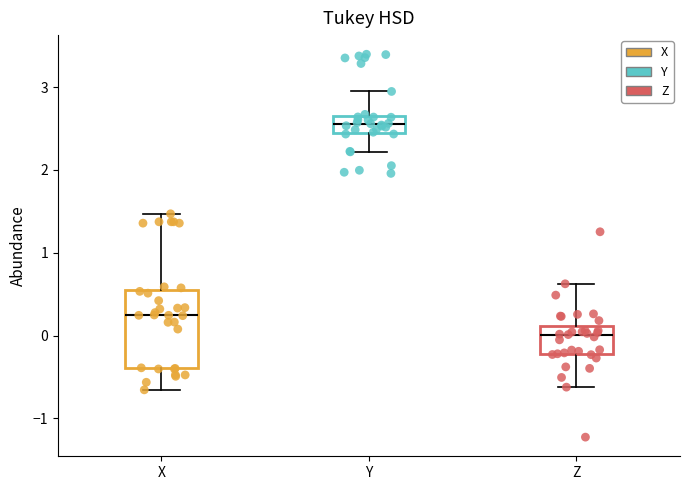

Reading left to right, transcribe this box plot: for each box, give where its median line is, the range the box spans, and where its two whiskers end, as read against the y-axis. The values are not printed on the chart, so give them approximately, as read against the axis.

X: median 0.2, box -0.4 to 0.6, whiskers -0.7 to 1.5
Y: median 2.6, box 2.4 to 2.7, whiskers 2.2 to 2.9
Z: median 0.0, box -0.2 to 0.1, whiskers -0.6 to 0.6